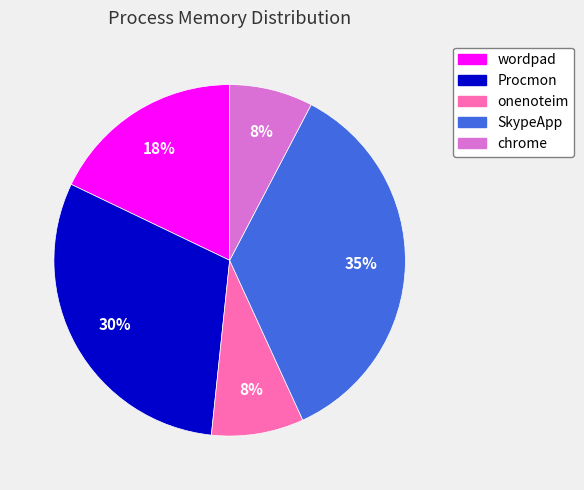

To the nearest percent, what is the combined percentage of onenoteim and chrome?

16%